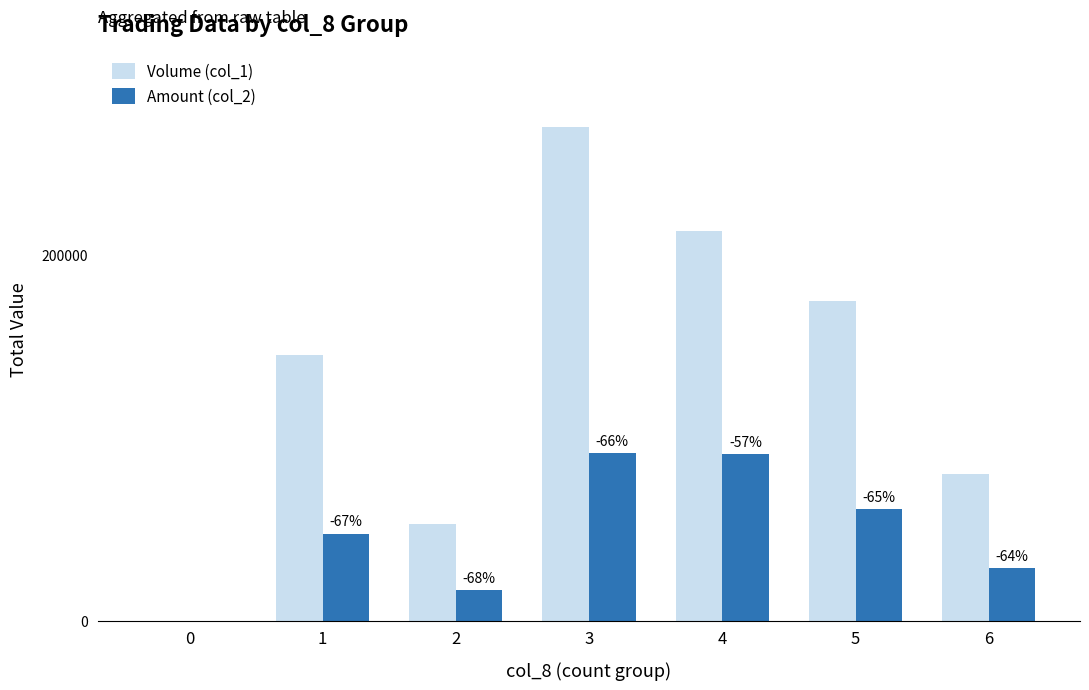

What are all the series names shown in the legend?

Volume (col_1), Amount (col_2)